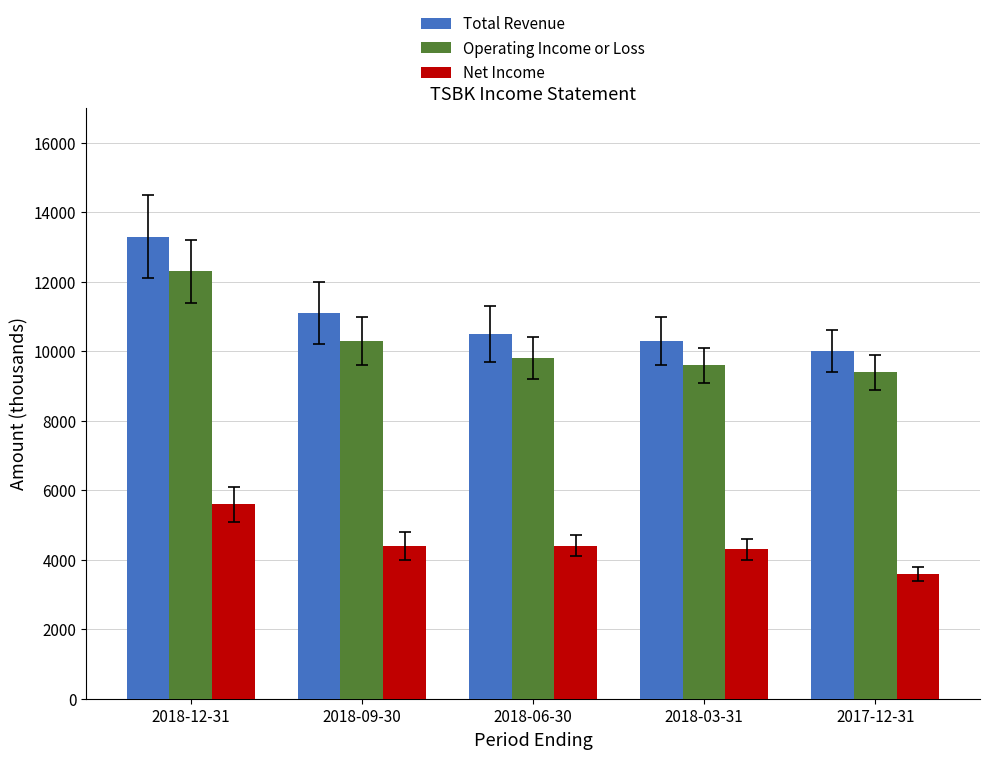

Which label corresponds to the smallest value in the chart?

2017-12-31